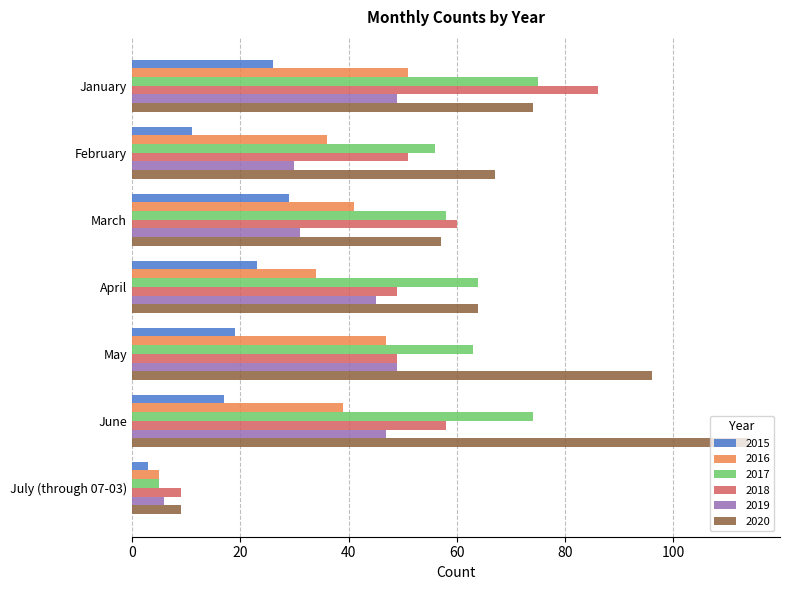

At which category is the sum across all series the highest?

January